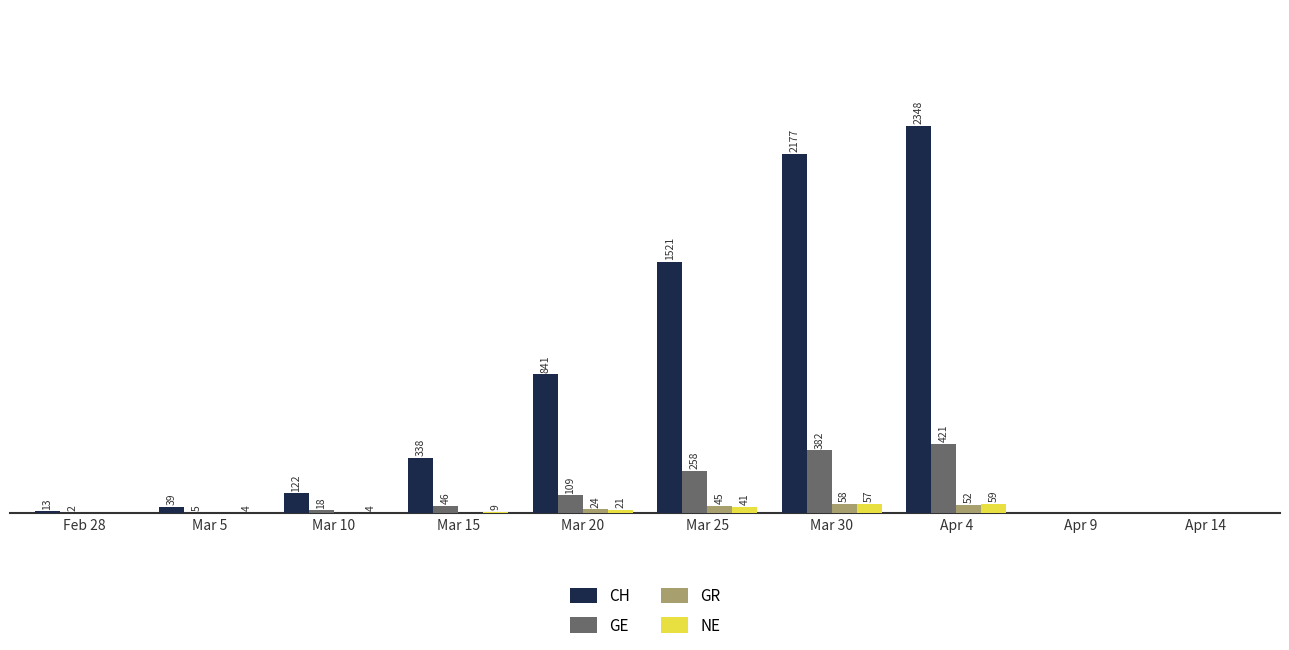

Which series has the largest total across all categories?

CH